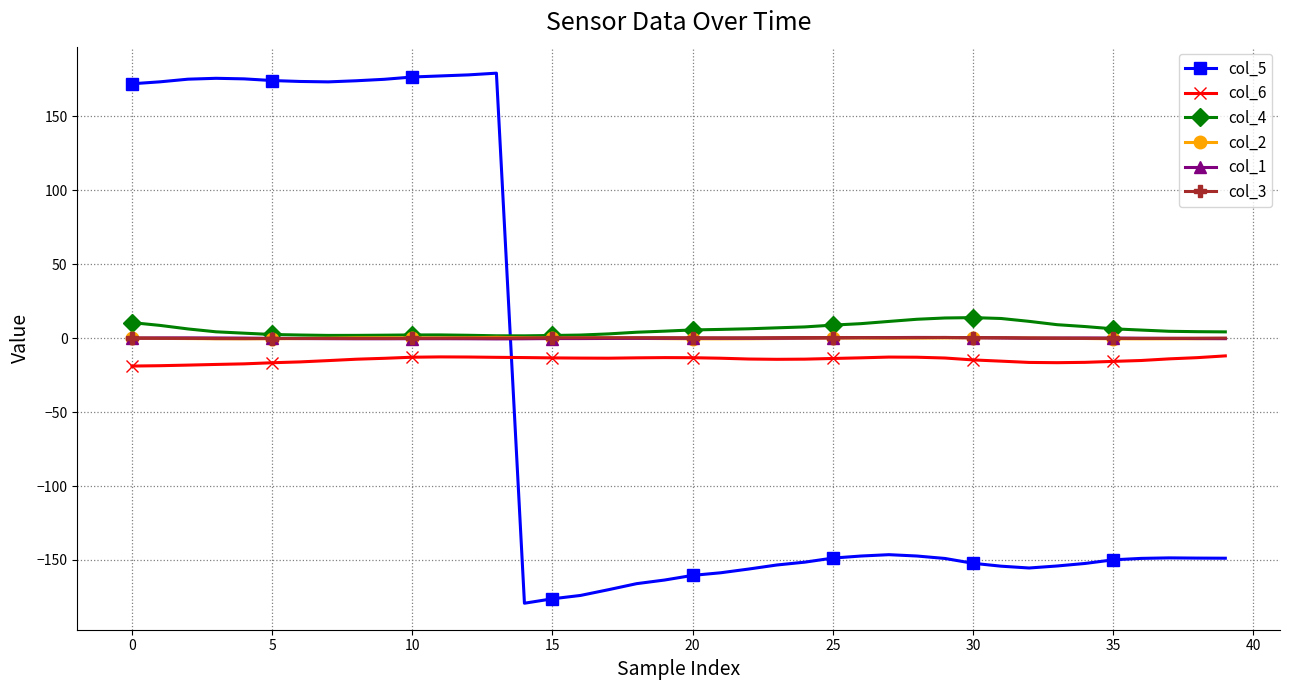

True or false: col_6 and col_1 intersect in this chart.

False